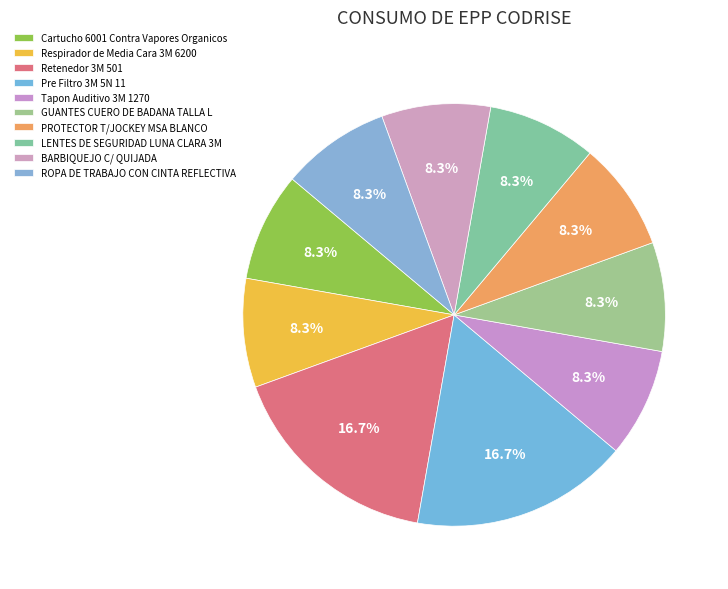

What is the ratio of the value at GUANTES CUERO DE BADANA TALLA L to the value at ROPA DE TRABAJO CON CINTA REFLECTIVA?

1.0